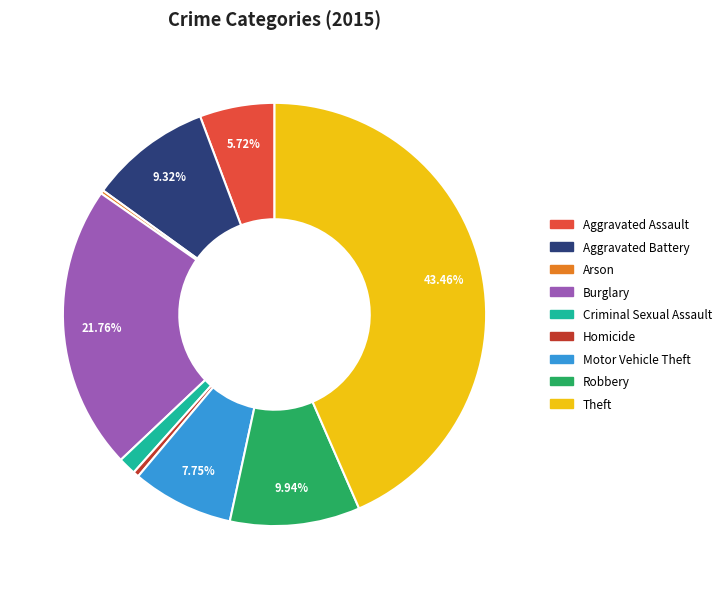

Is Aggravated Battery the majority of the pie?

No